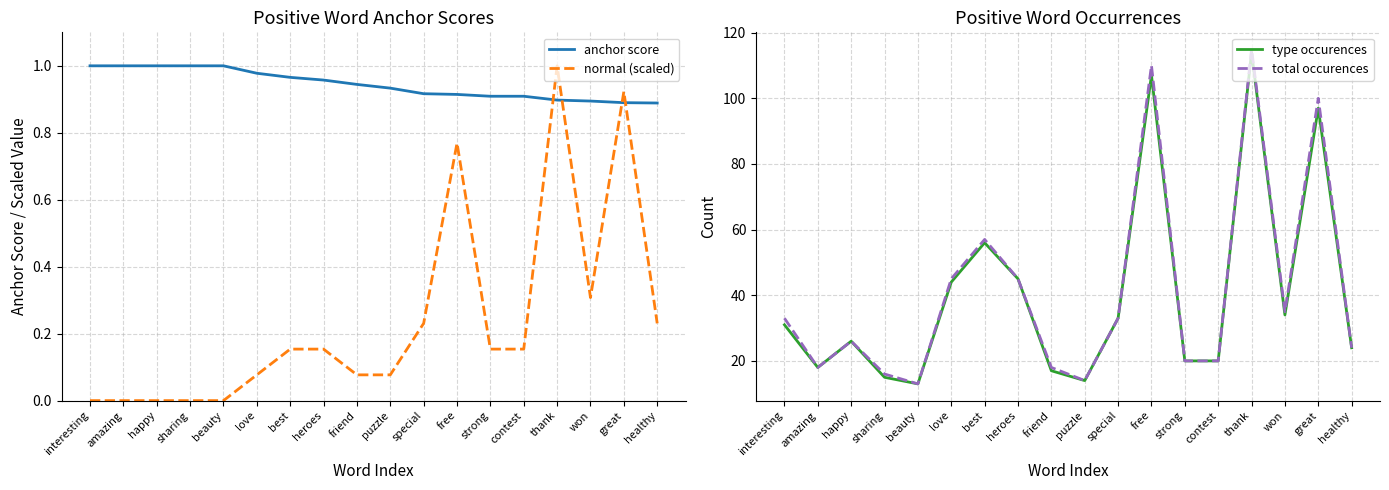

What is the label of the 16th point from the right?

happy